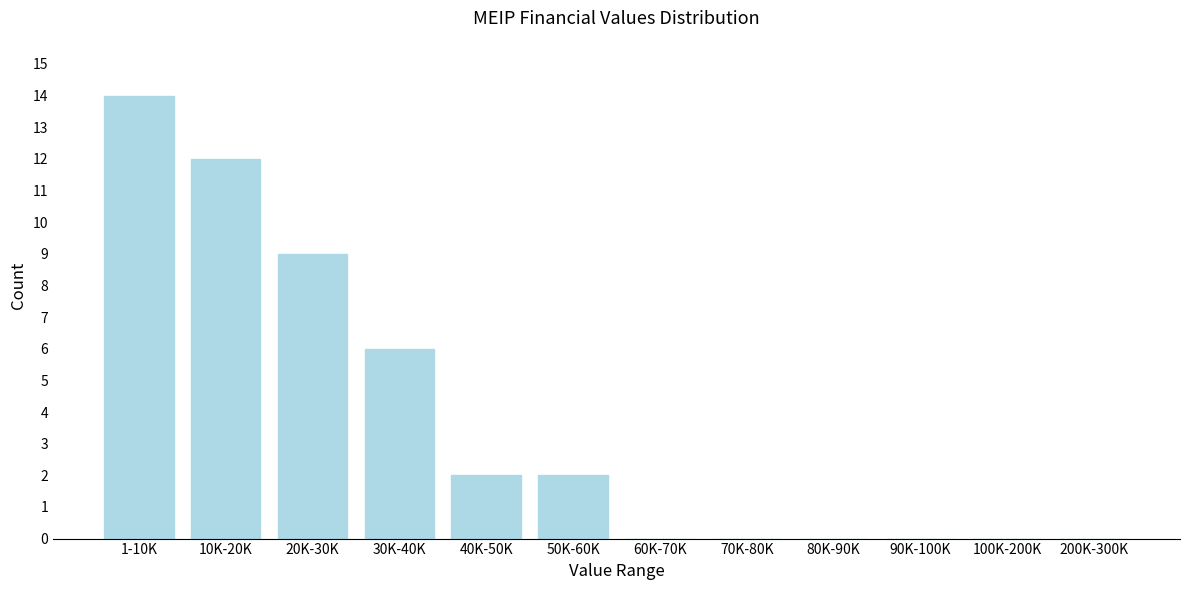

Reading right to left, list all the values displayed in this chart.

200K-300K=0	100K-200K=0	90K-100K=0	80K-90K=0	70K-80K=0	60K-70K=0	50K-60K=2	40K-50K=2	30K-40K=6	20K-30K=9	10K-20K=12	1-10K=14